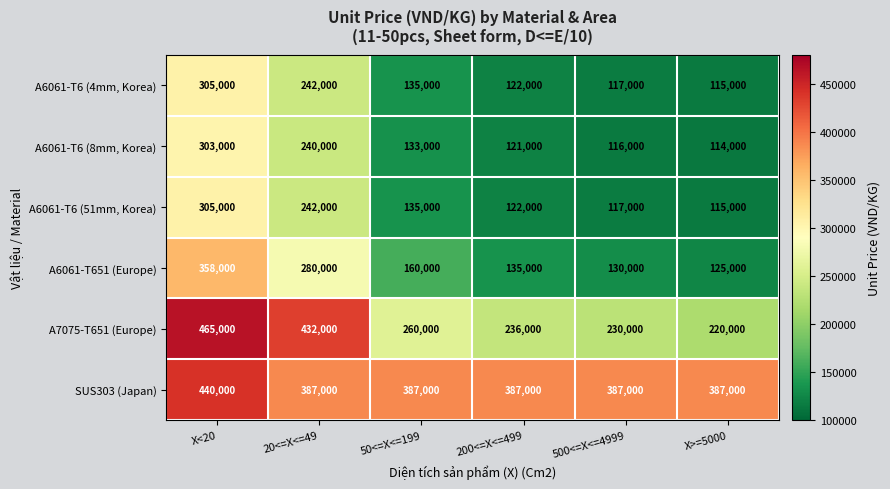

Is the value of SUS303 (Japan) at 200<=X<=499 greater than the value of A6061-T6 (8mm, Korea) at 20<=X<=49?

Yes